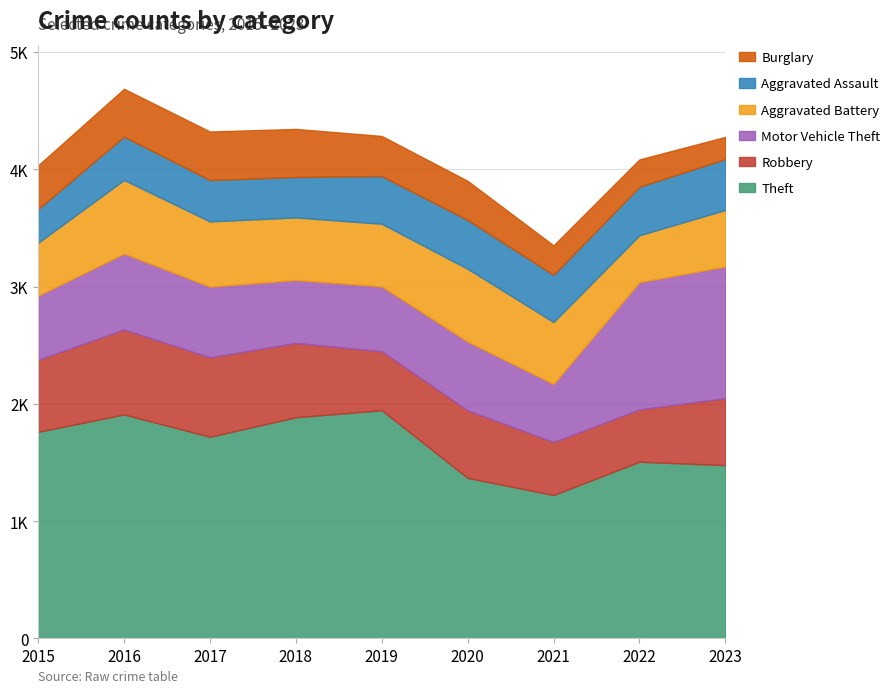

Which label corresponds to the smallest value in the chart?

2023